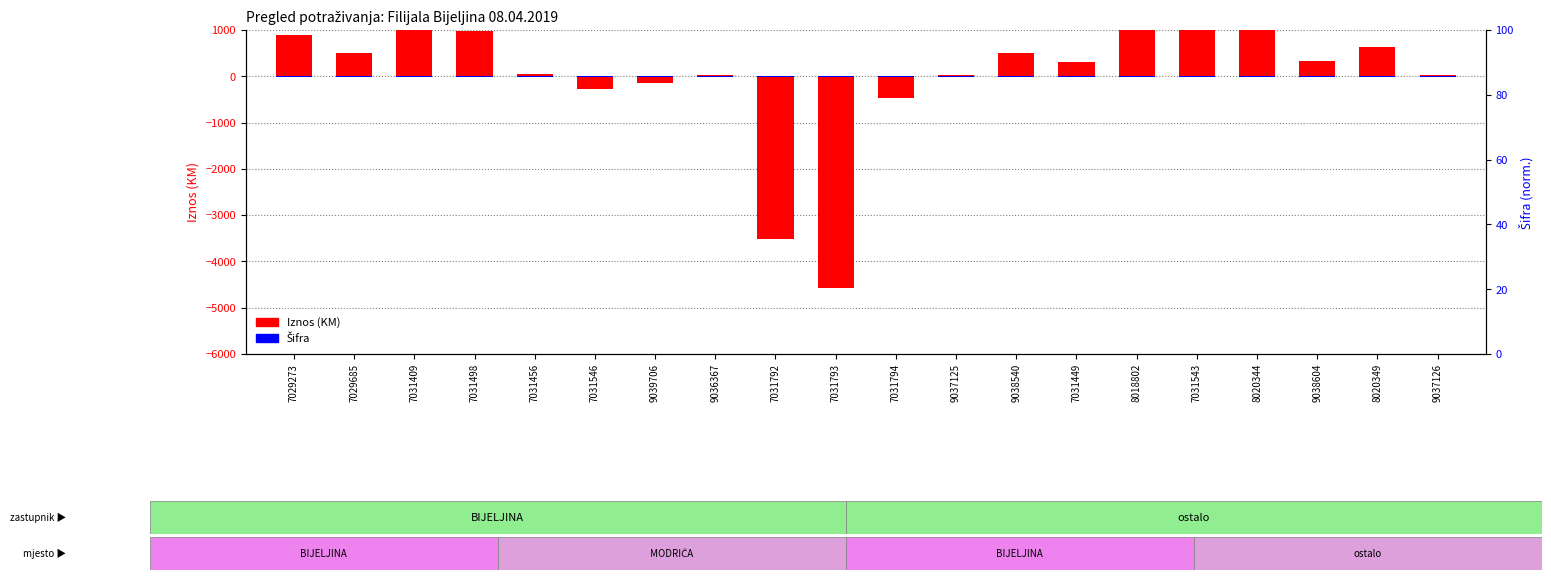

What is the lowest value of the Iznos (KM) series?

-4568.4